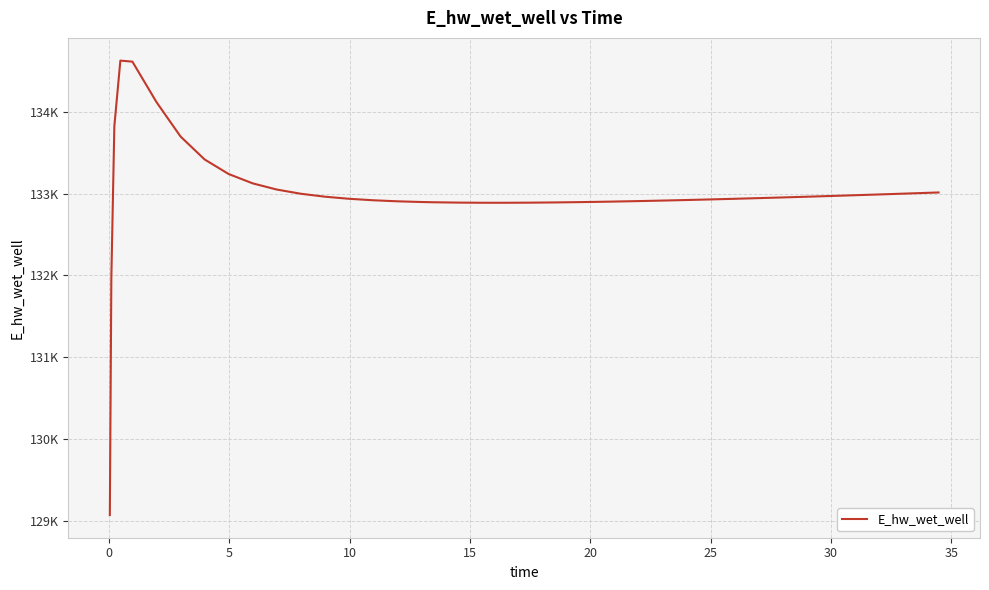

What is the difference between the maximum and minimum values?

5557.7